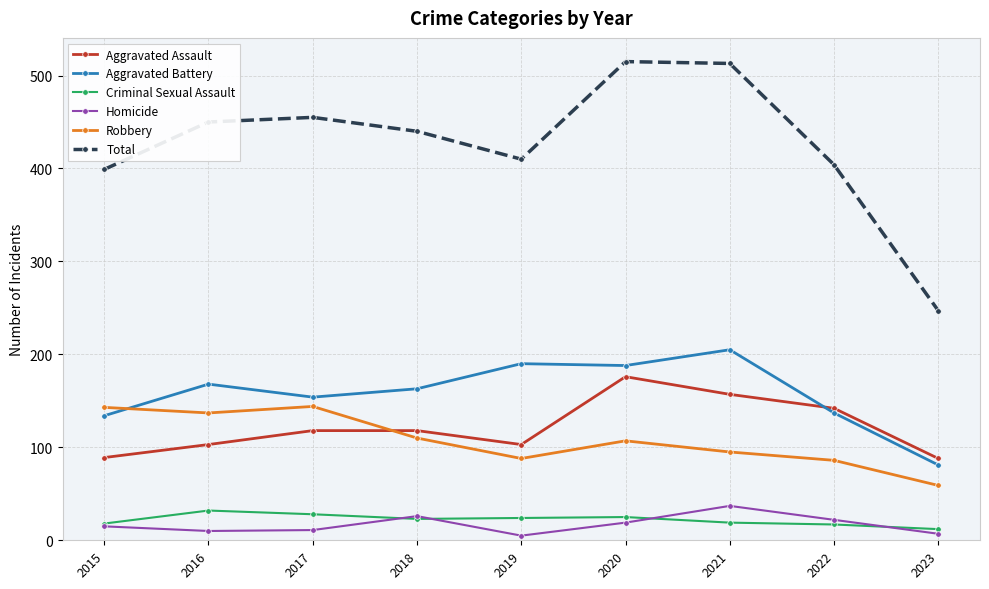

Which series has the widest spread of values?

Total